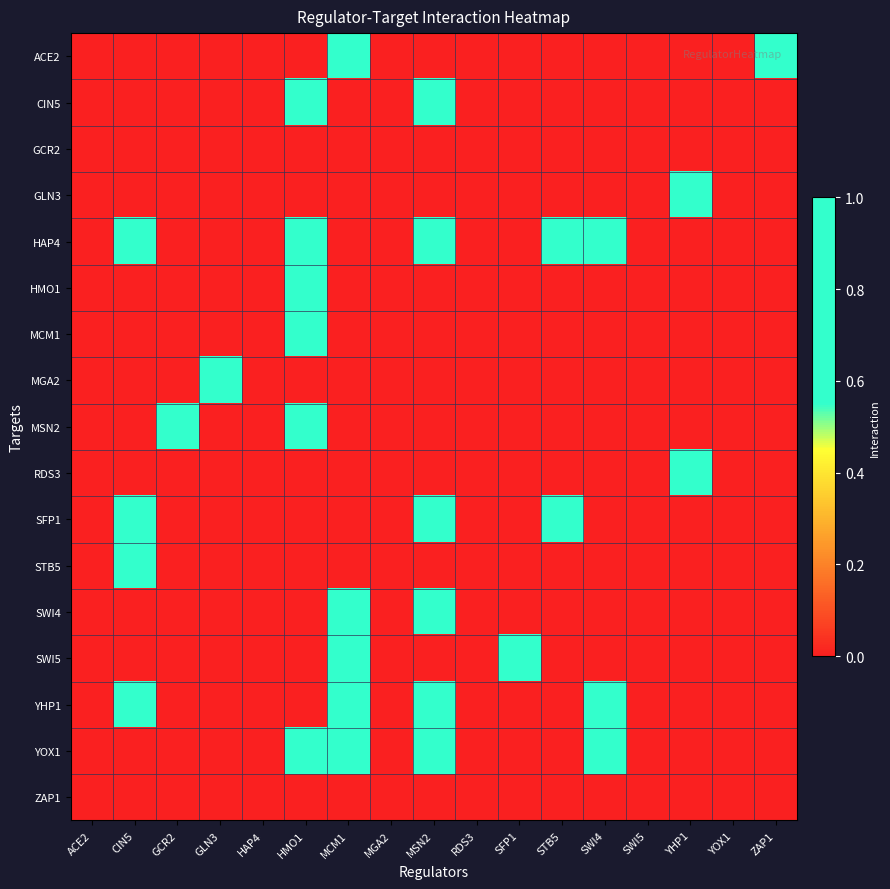

Reading left to right, transcribe all the data shown in this chart.

ACE2: ACE2=0	CIN5=0	GCR2=0	GLN3=0	HAP4=0	HMO1=0	MCM1=1	MGA2=0	MSN2=0	RDS3=0	SFP1=0	STB5=0	SWI4=0	SWI5=0	YHP1=0	YOX1=0	ZAP1=1
CIN5: ACE2=0	CIN5=0	GCR2=0	GLN3=0	HAP4=0	HMO1=1	MCM1=0	MGA2=0	MSN2=1	RDS3=0	SFP1=0	STB5=0	SWI4=0	SWI5=0	YHP1=0	YOX1=0	ZAP1=0
GCR2: ACE2=0	CIN5=0	GCR2=0	GLN3=0	HAP4=0	HMO1=0	MCM1=0	MGA2=0	MSN2=0	RDS3=0	SFP1=0	STB5=0	SWI4=0	SWI5=0	YHP1=0	YOX1=0	ZAP1=0
GLN3: ACE2=0	CIN5=0	GCR2=0	GLN3=0	HAP4=0	HMO1=0	MCM1=0	MGA2=0	MSN2=0	RDS3=0	SFP1=0	STB5=0	SWI4=0	SWI5=0	YHP1=1	YOX1=0	ZAP1=0
HAP4: ACE2=0	CIN5=1	GCR2=0	GLN3=0	HAP4=0	HMO1=1	MCM1=0	MGA2=0	MSN2=1	RDS3=0	SFP1=0	STB5=1	SWI4=1	SWI5=0	YHP1=0	YOX1=0	ZAP1=0
HMO1: ACE2=0	CIN5=0	GCR2=0	GLN3=0	HAP4=0	HMO1=1	MCM1=0	MGA2=0	MSN2=0	RDS3=0	SFP1=0	STB5=0	SWI4=0	SWI5=0	YHP1=0	YOX1=0	ZAP1=0
MCM1: ACE2=0	CIN5=0	GCR2=0	GLN3=0	HAP4=0	HMO1=1	MCM1=0	MGA2=0	MSN2=0	RDS3=0	SFP1=0	STB5=0	SWI4=0	SWI5=0	YHP1=0	YOX1=0	ZAP1=0
MGA2: ACE2=0	CIN5=0	GCR2=0	GLN3=1	HAP4=0	HMO1=0	MCM1=0	MGA2=0	MSN2=0	RDS3=0	SFP1=0	STB5=0	SWI4=0	SWI5=0	YHP1=0	YOX1=0	ZAP1=0
MSN2: ACE2=0	CIN5=0	GCR2=1	GLN3=0	HAP4=0	HMO1=1	MCM1=0	MGA2=0	MSN2=0	RDS3=0	SFP1=0	STB5=0	SWI4=0	SWI5=0	YHP1=0	YOX1=0	ZAP1=0
RDS3: ACE2=0	CIN5=0	GCR2=0	GLN3=0	HAP4=0	HMO1=0	MCM1=0	MGA2=0	MSN2=0	RDS3=0	SFP1=0	STB5=0	SWI4=0	SWI5=0	YHP1=1	YOX1=0	ZAP1=0
SFP1: ACE2=0	CIN5=1	GCR2=0	GLN3=0	HAP4=0	HMO1=0	MCM1=0	MGA2=0	MSN2=1	RDS3=0	SFP1=0	STB5=1	SWI4=0	SWI5=0	YHP1=0	YOX1=0	ZAP1=0
STB5: ACE2=0	CIN5=1	GCR2=0	GLN3=0	HAP4=0	HMO1=0	MCM1=0	MGA2=0	MSN2=0	RDS3=0	SFP1=0	STB5=0	SWI4=0	SWI5=0	YHP1=0	YOX1=0	ZAP1=0
SWI4: ACE2=0	CIN5=0	GCR2=0	GLN3=0	HAP4=0	HMO1=0	MCM1=1	MGA2=0	MSN2=1	RDS3=0	SFP1=0	STB5=0	SWI4=0	SWI5=0	YHP1=0	YOX1=0	ZAP1=0
SWI5: ACE2=0	CIN5=0	GCR2=0	GLN3=0	HAP4=0	HMO1=0	MCM1=1	MGA2=0	MSN2=0	RDS3=0	SFP1=1	STB5=0	SWI4=0	SWI5=0	YHP1=0	YOX1=0	ZAP1=0
YHP1: ACE2=0	CIN5=1	GCR2=0	GLN3=0	HAP4=0	HMO1=0	MCM1=1	MGA2=0	MSN2=1	RDS3=0	SFP1=0	STB5=0	SWI4=1	SWI5=0	YHP1=0	YOX1=0	ZAP1=0
YOX1: ACE2=0	CIN5=0	GCR2=0	GLN3=0	HAP4=0	HMO1=1	MCM1=1	MGA2=0	MSN2=1	RDS3=0	SFP1=0	STB5=0	SWI4=1	SWI5=0	YHP1=0	YOX1=0	ZAP1=0
ZAP1: ACE2=0	CIN5=0	GCR2=0	GLN3=0	HAP4=0	HMO1=0	MCM1=0	MGA2=0	MSN2=0	RDS3=0	SFP1=0	STB5=0	SWI4=0	SWI5=0	YHP1=0	YOX1=0	ZAP1=0